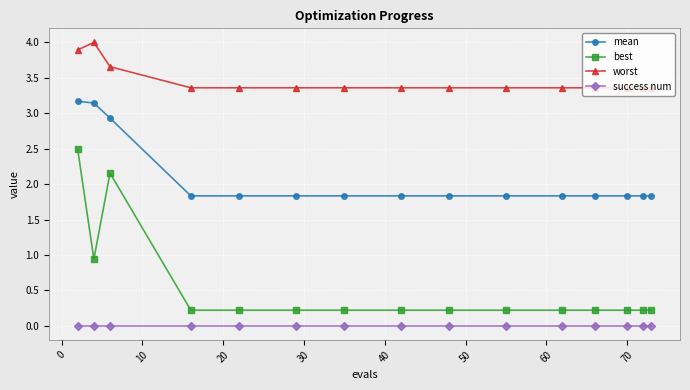

True or false: worst and mean cross at least once.

False